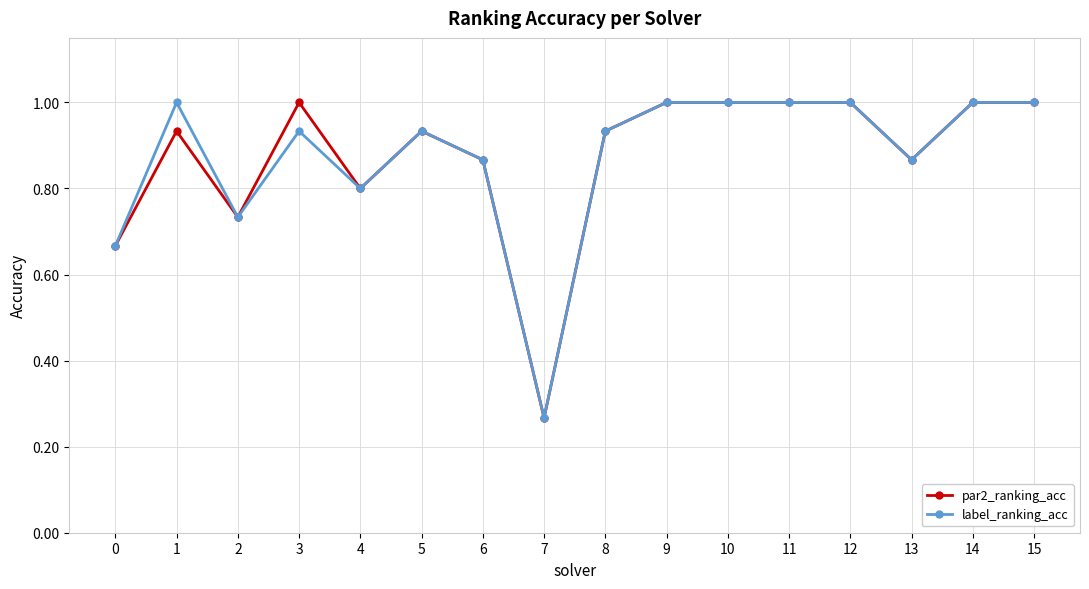

At which category does label_ranking_acc reach its first local valley?

2